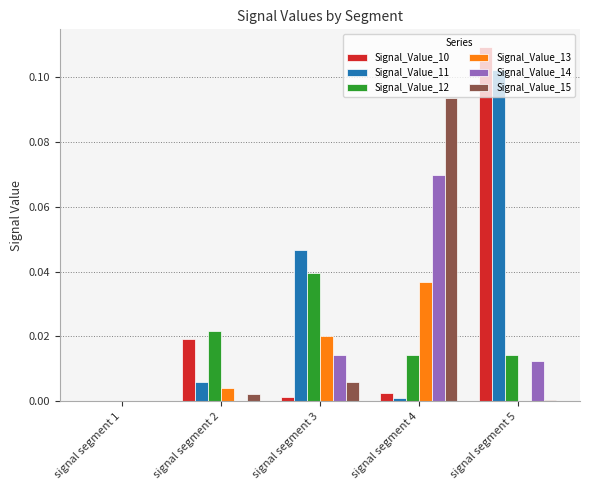

At which category is the sum across all series the highest?

signal segment 5